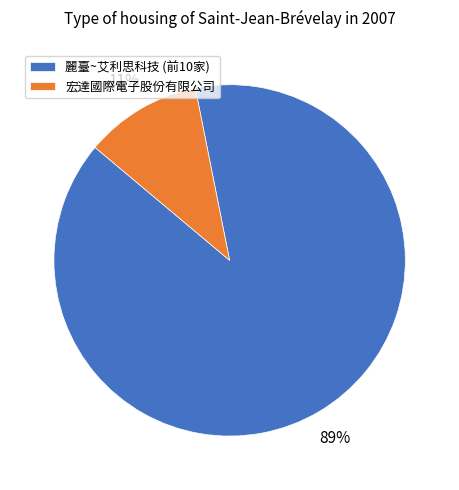

What is the smallest slice in the pie chart?

宏達國際電子股份有限公司